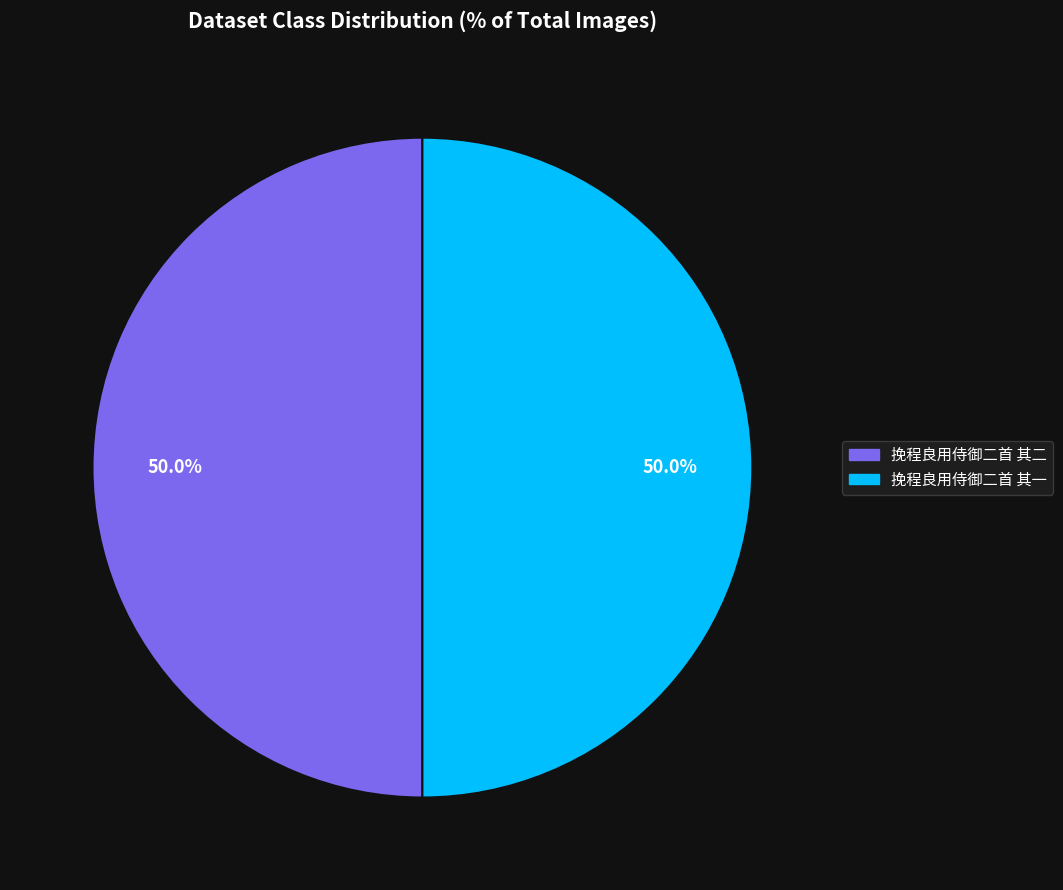

To the nearest percent, what is the combined percentage of 挽程良用侍御二首 其二 and 挽程良用侍御二首 其一?

100%